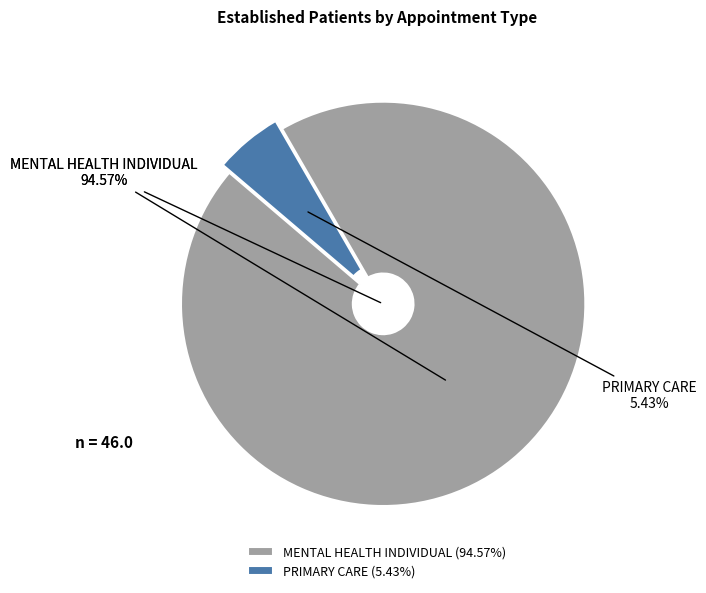

To the nearest percent, what portion does PRIMARY CARE represent?

5%